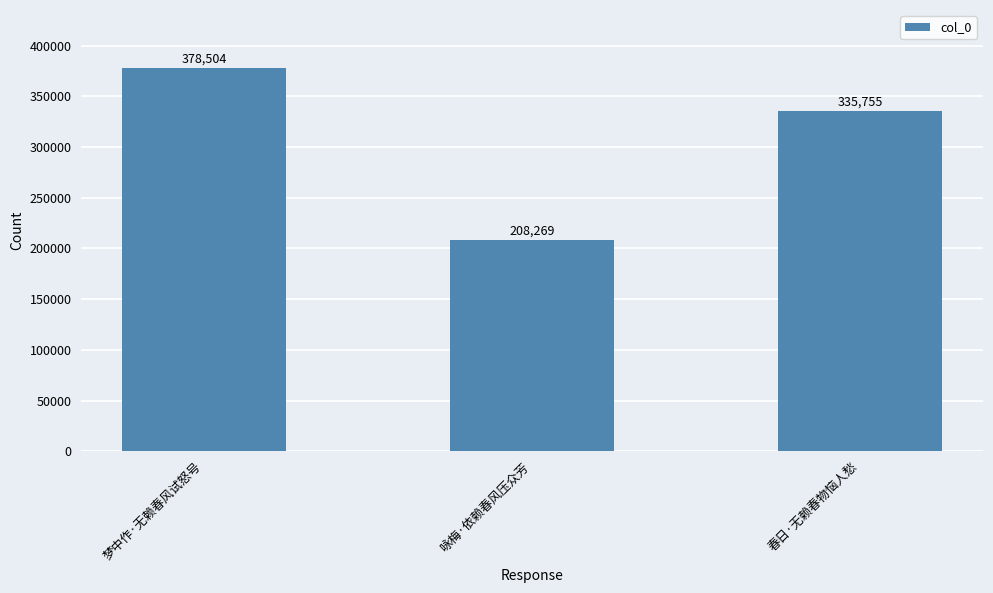

What is the smallest value displayed?

208269